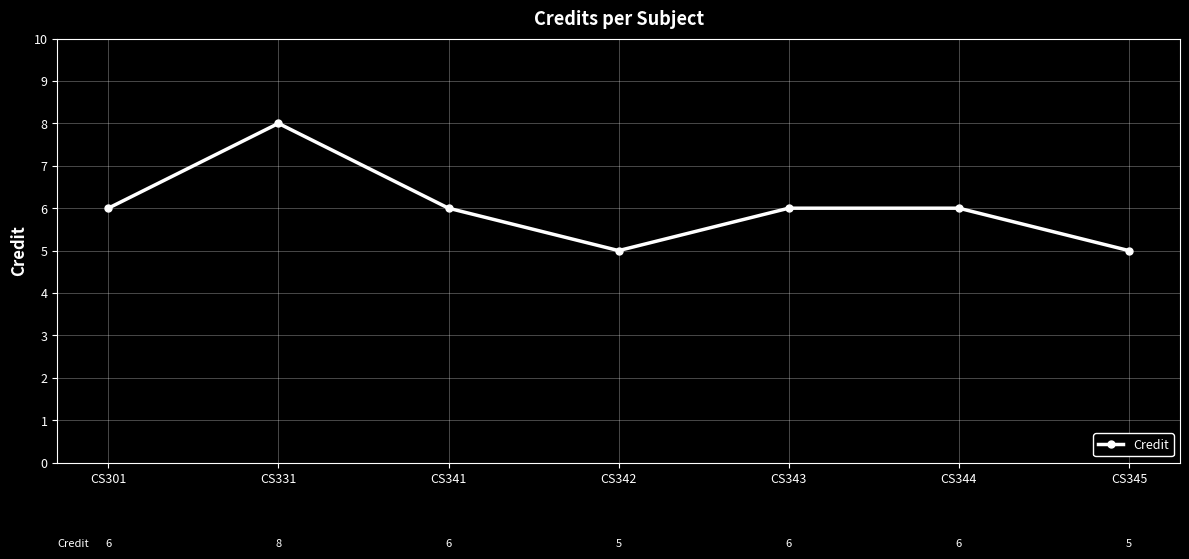

Where is the first local minimum?

CS342